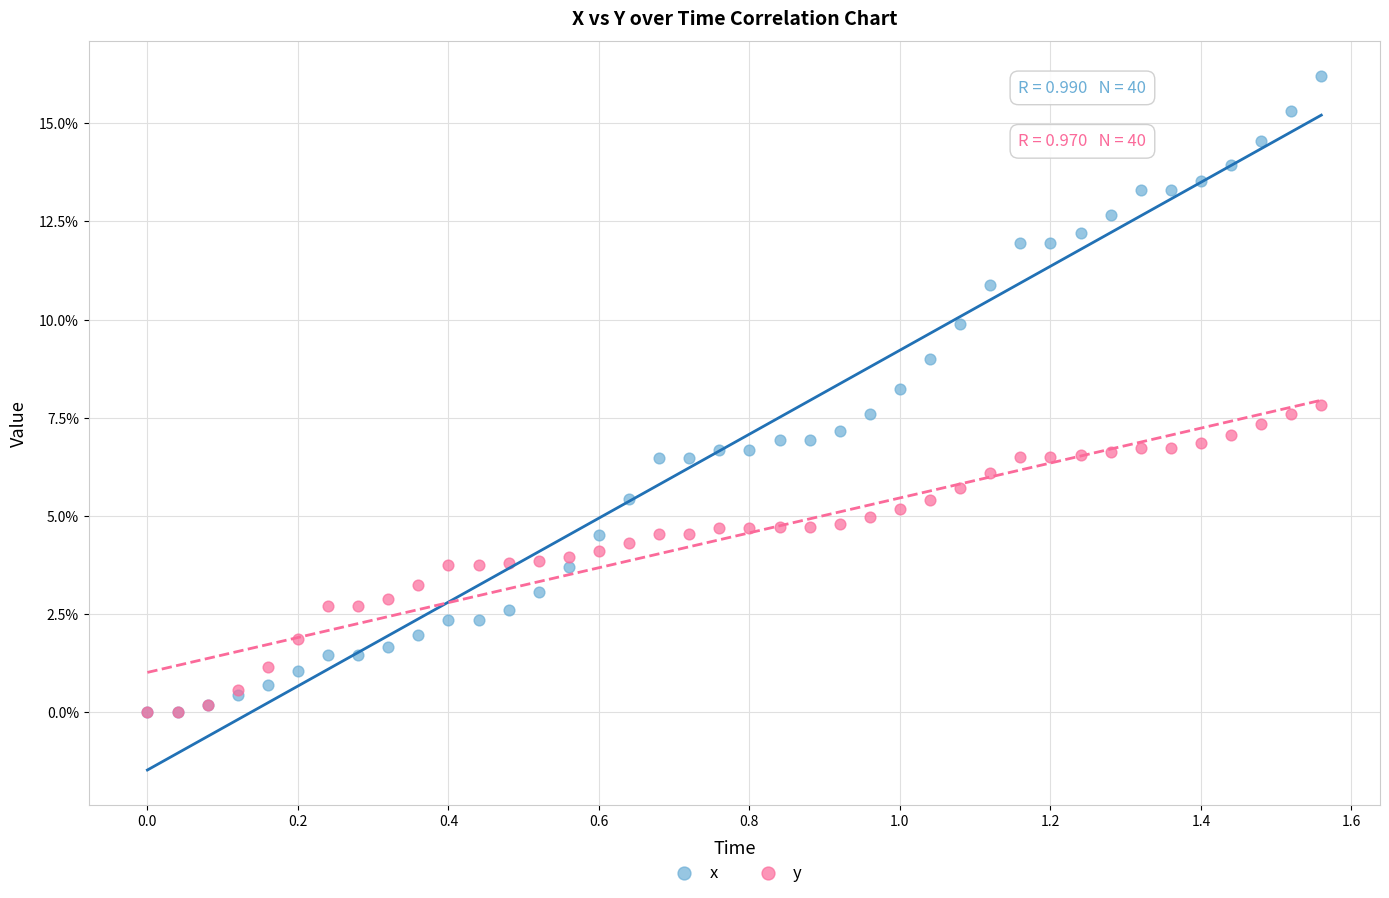

Which series contains the highest Y value?

x